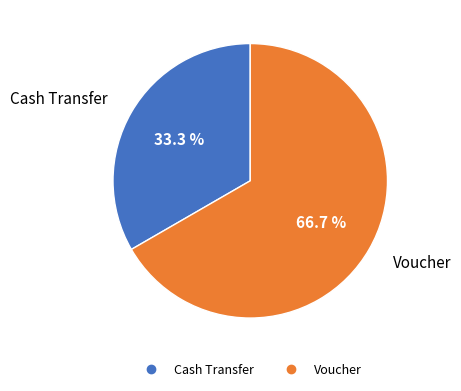

What portion of the pie excludes Cash Transfer?

66.7%